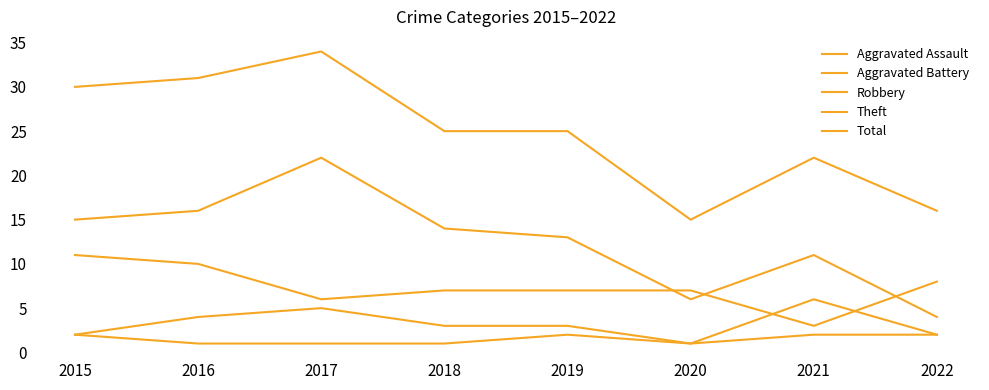

How many lines are shown in the chart?

5